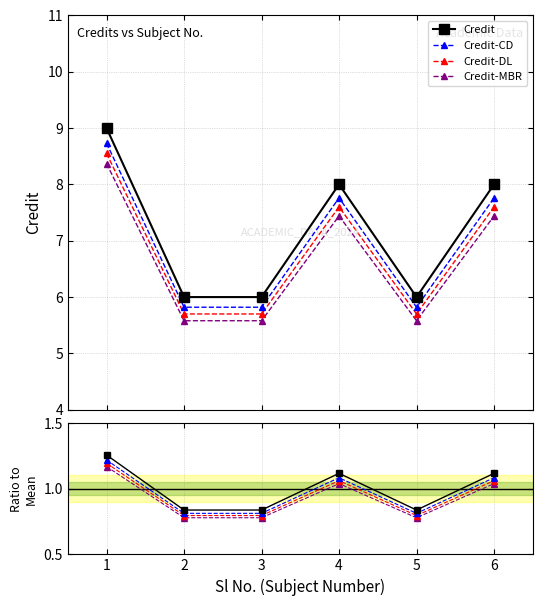

What is the sum of all values?

43